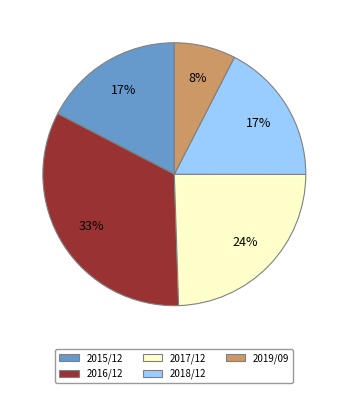

To the nearest percent, what is the difference between the 2015/12 and 2017/12 slice percentages?

7%